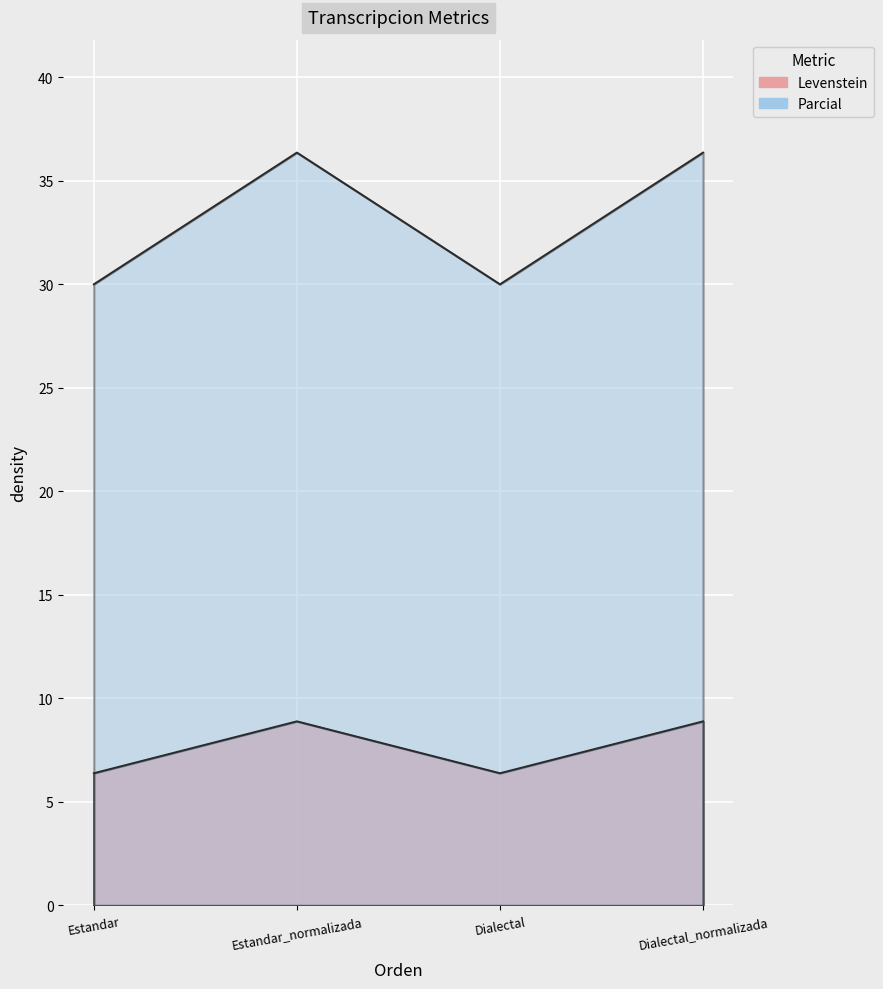

Which has a higher value, Estandar or Dialectal?

Estandar